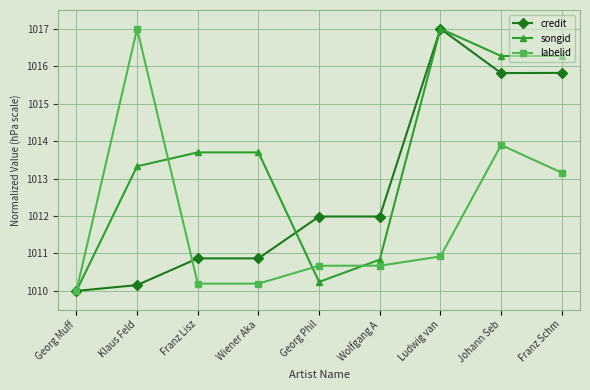

True or false: labelid has more than 0 points higher than both neighbors.

True